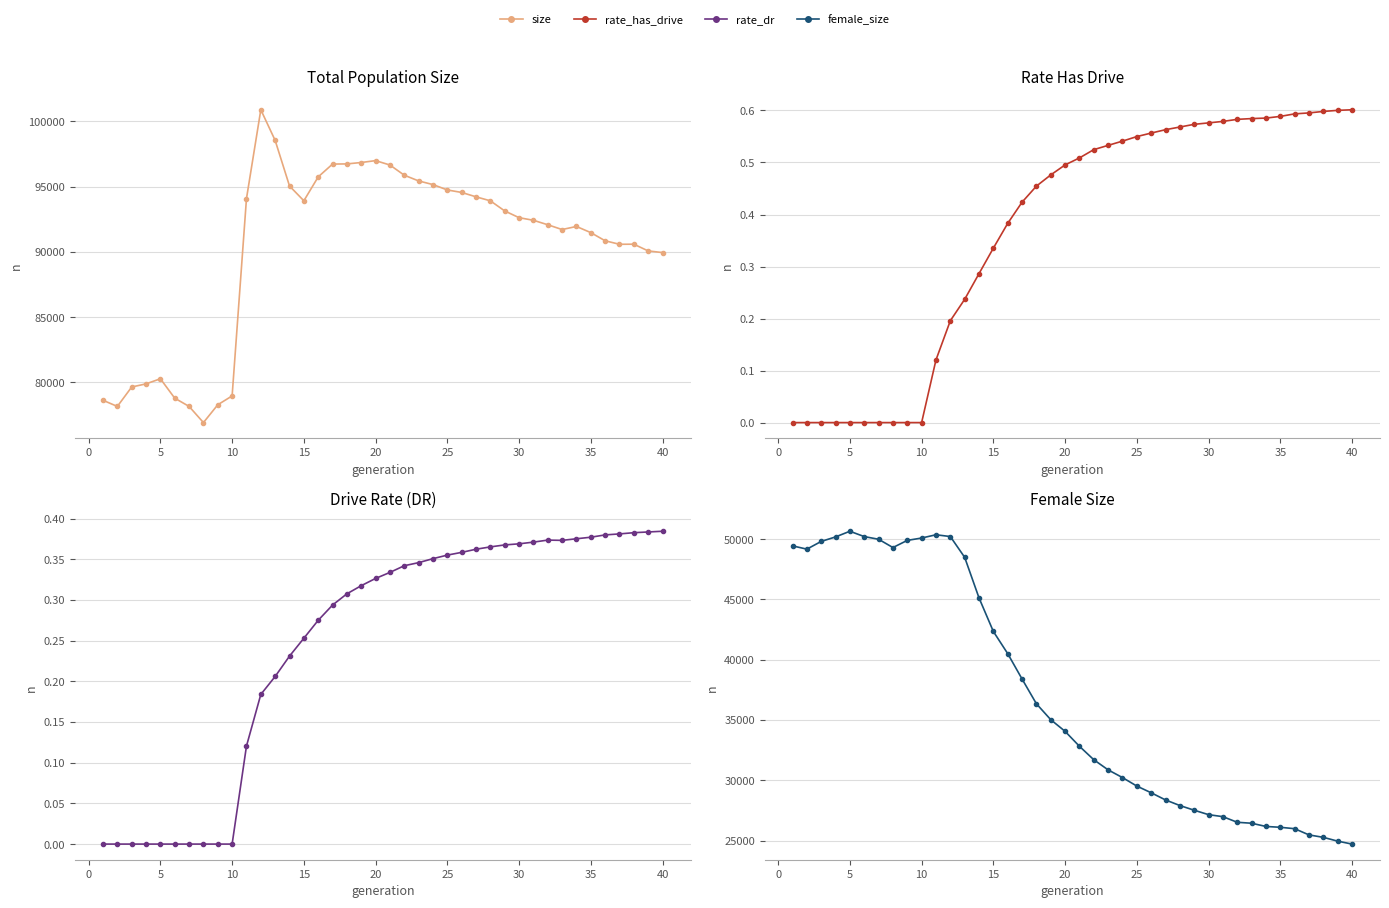

How many lines are shown in the chart?

4